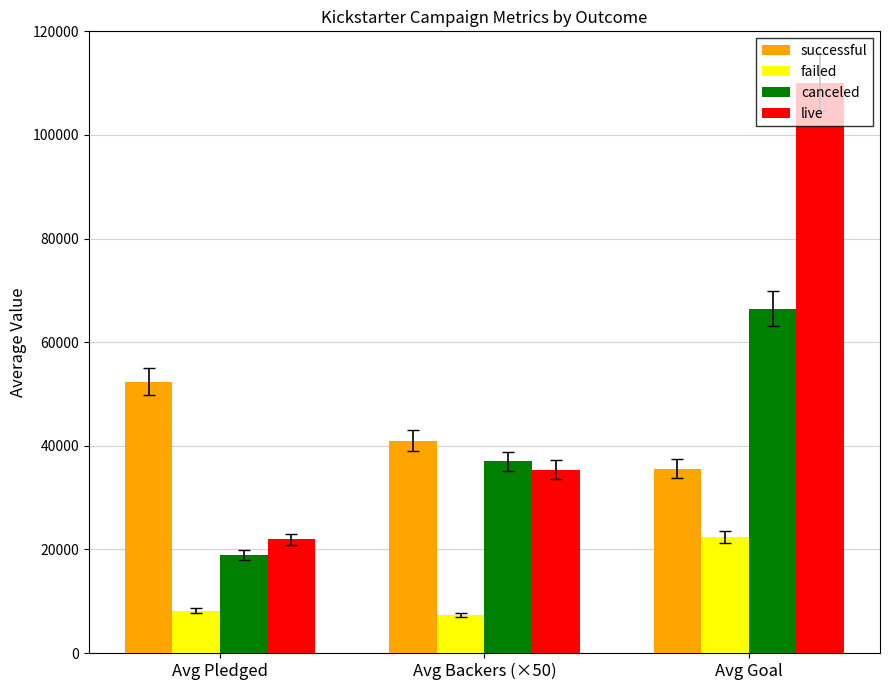

What is the value of the live bar at the 2nd from the left?

35400